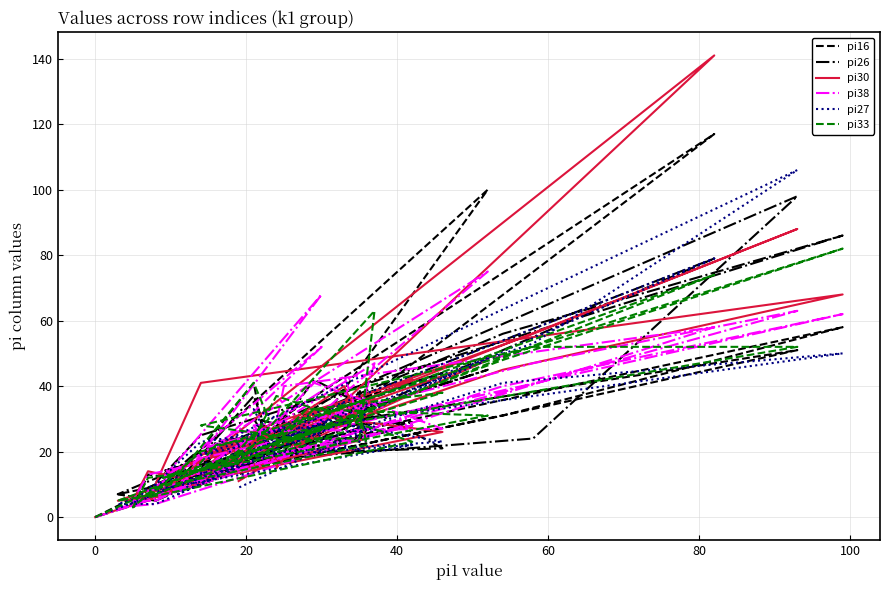

At 40, list the series in order from largest to smallest.

pi16, pi38, pi30, pi27, pi26, pi33